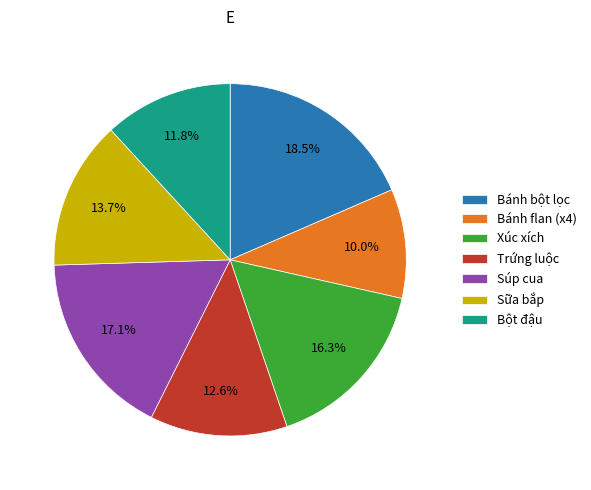

Combined, what portion of the pie is Súp cua and Sữa bắp?

30.8%